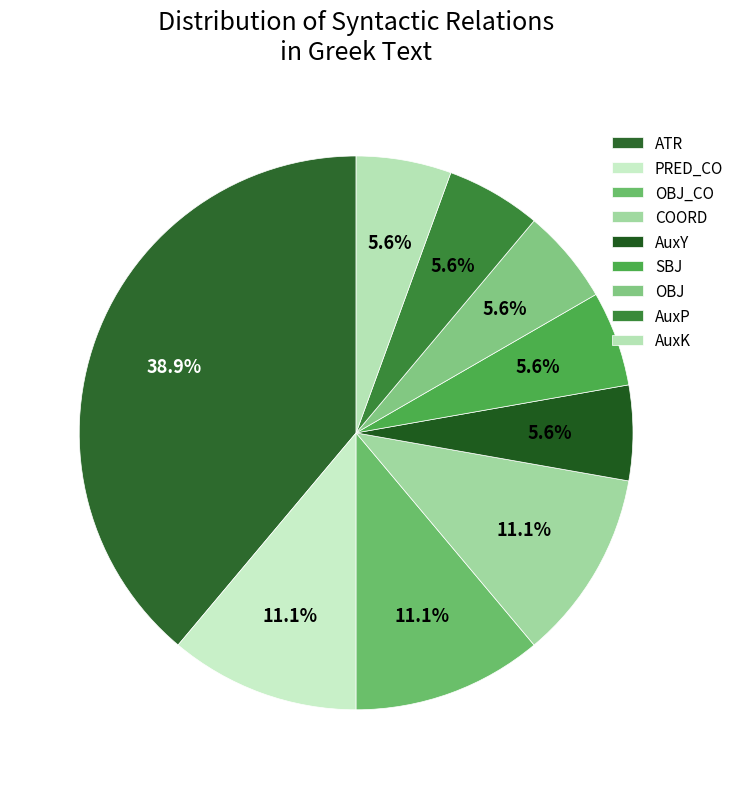

How much of the chart is everything except AuxY?

94.4%